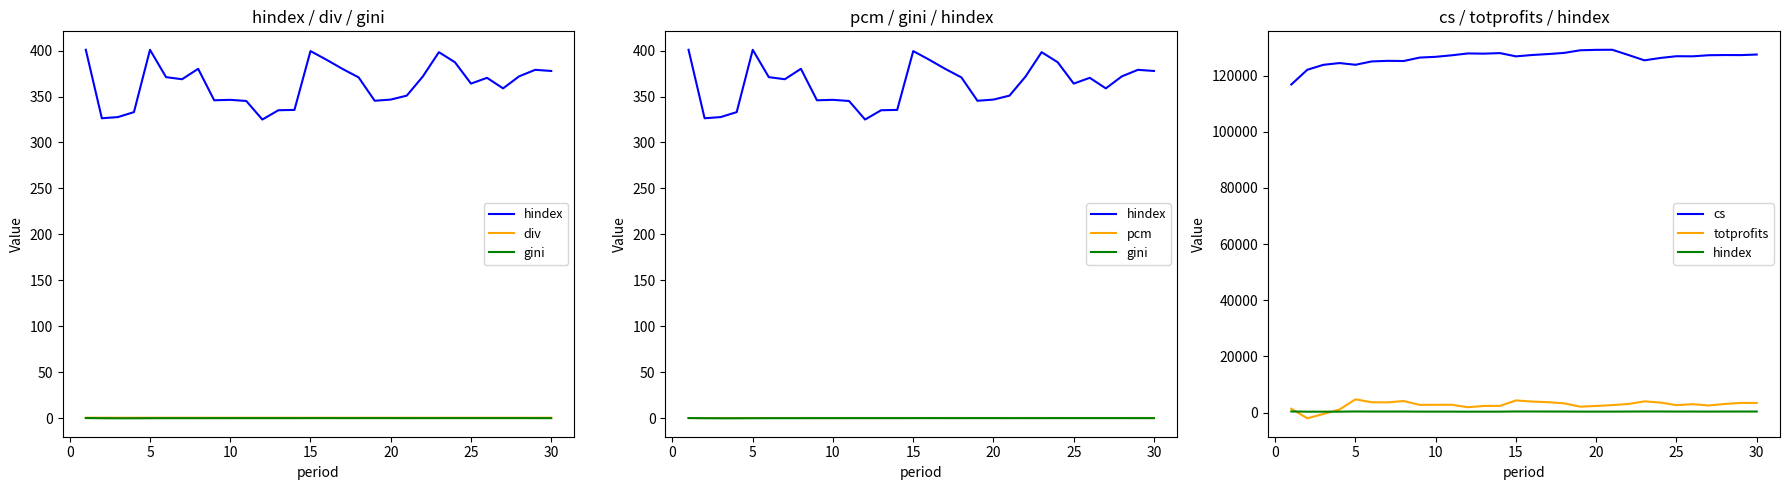

Where is div nearest to the value 0?

30